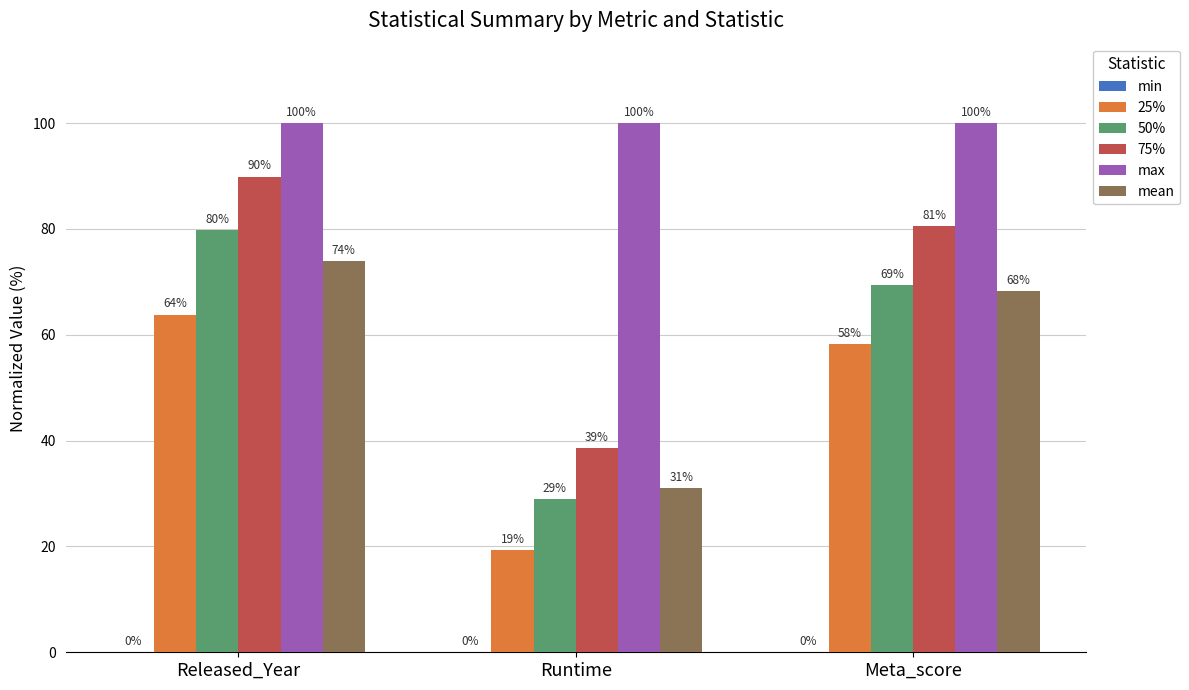

What is the lowest value of the 25% series?

19.3